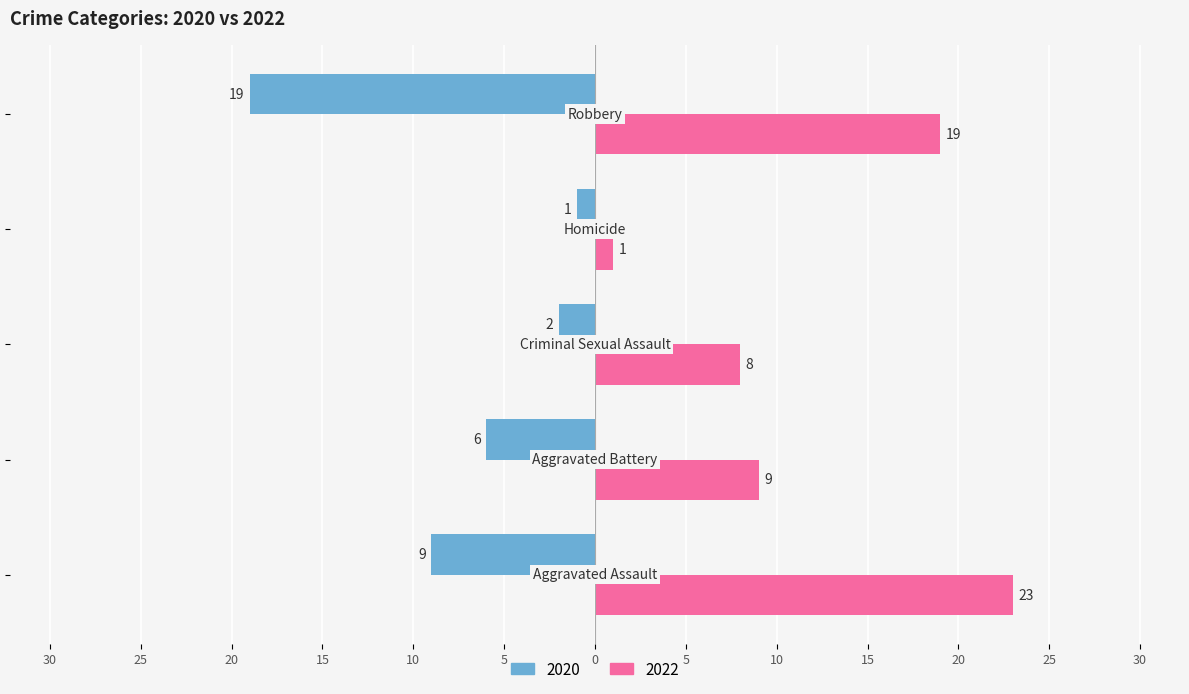

What is the label of the 2nd bar from the right?

Homicide